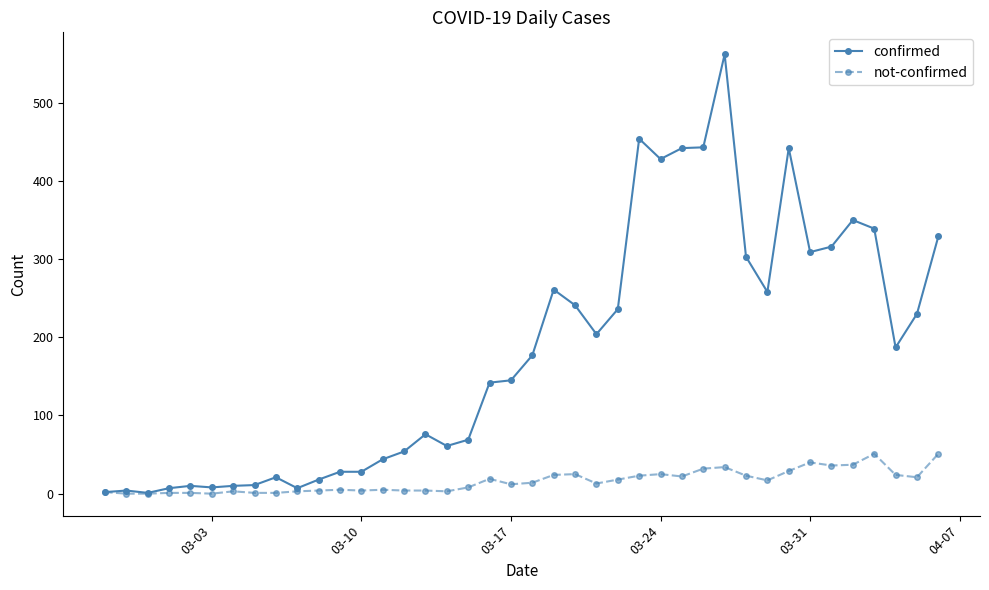

What is the highest value of the confirmed series?

562